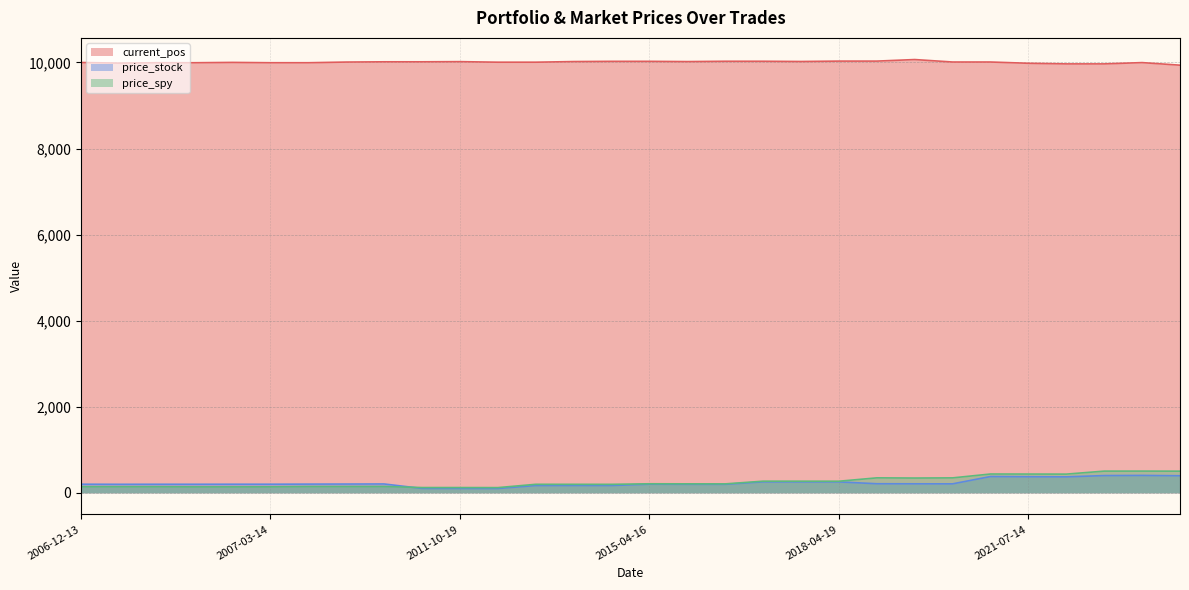

Which series has the largest total across all categories?

current_pos